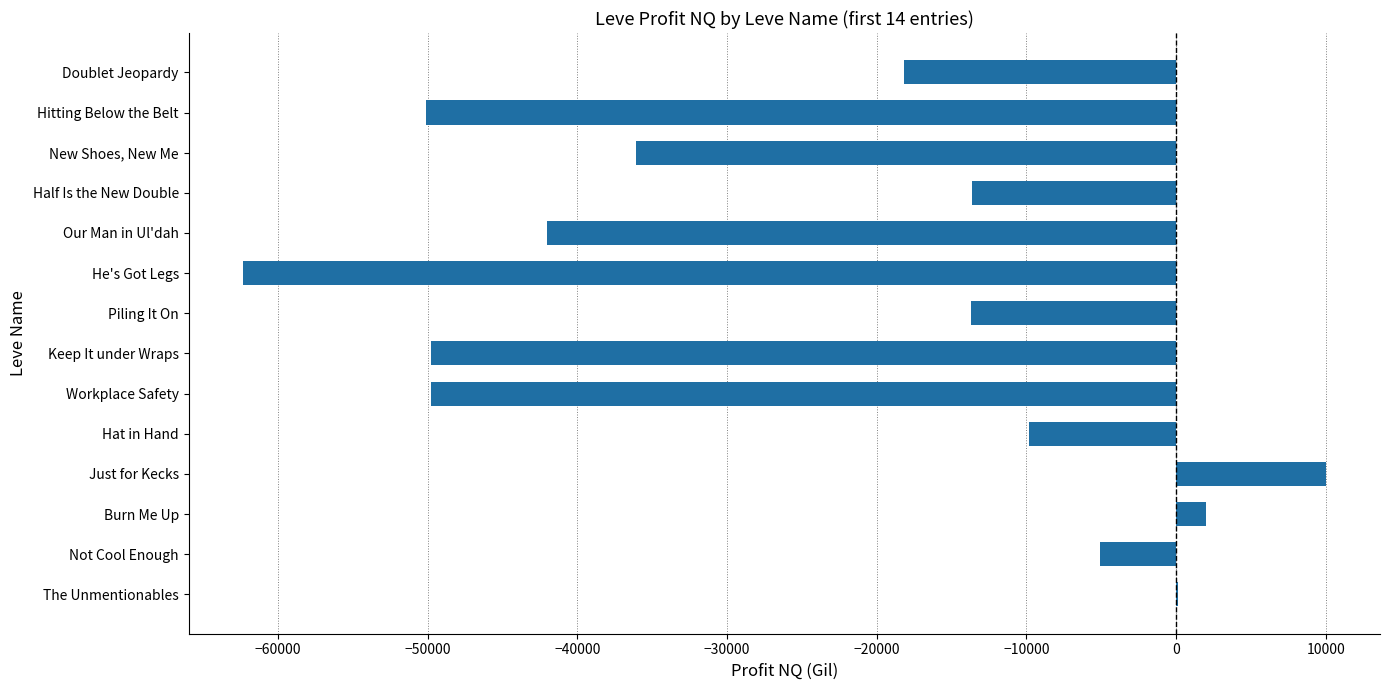

Where is the data nearest to the value -26175?

Doublet Jeopardy